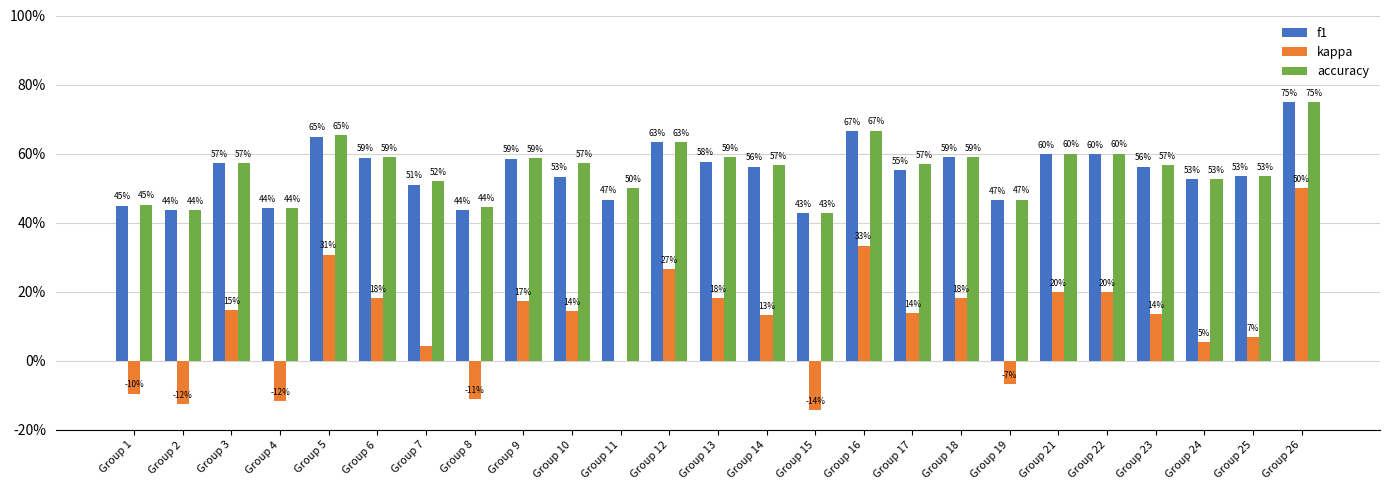

What is the smallest value displayed?

-0.1